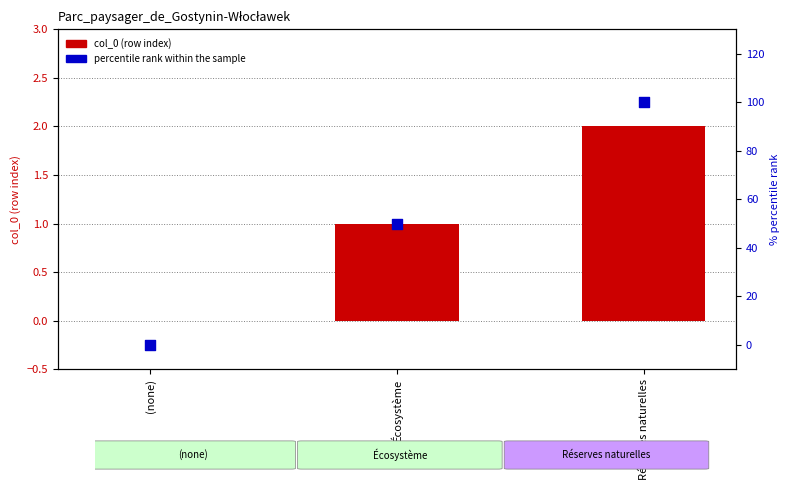

Which series reaches the maximum Y coordinate?

percentile rank within the sample